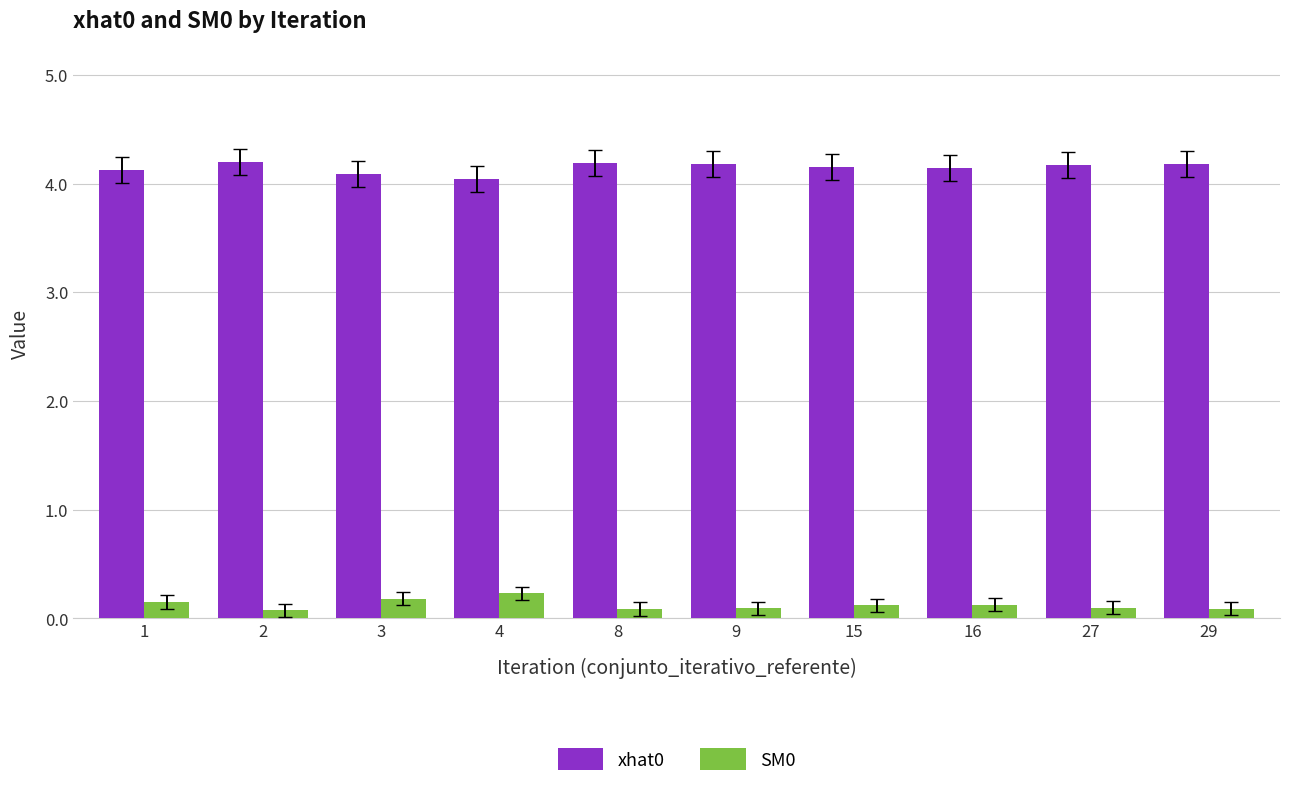

At 27, list the series in order from largest to smallest.

xhat0, SM0